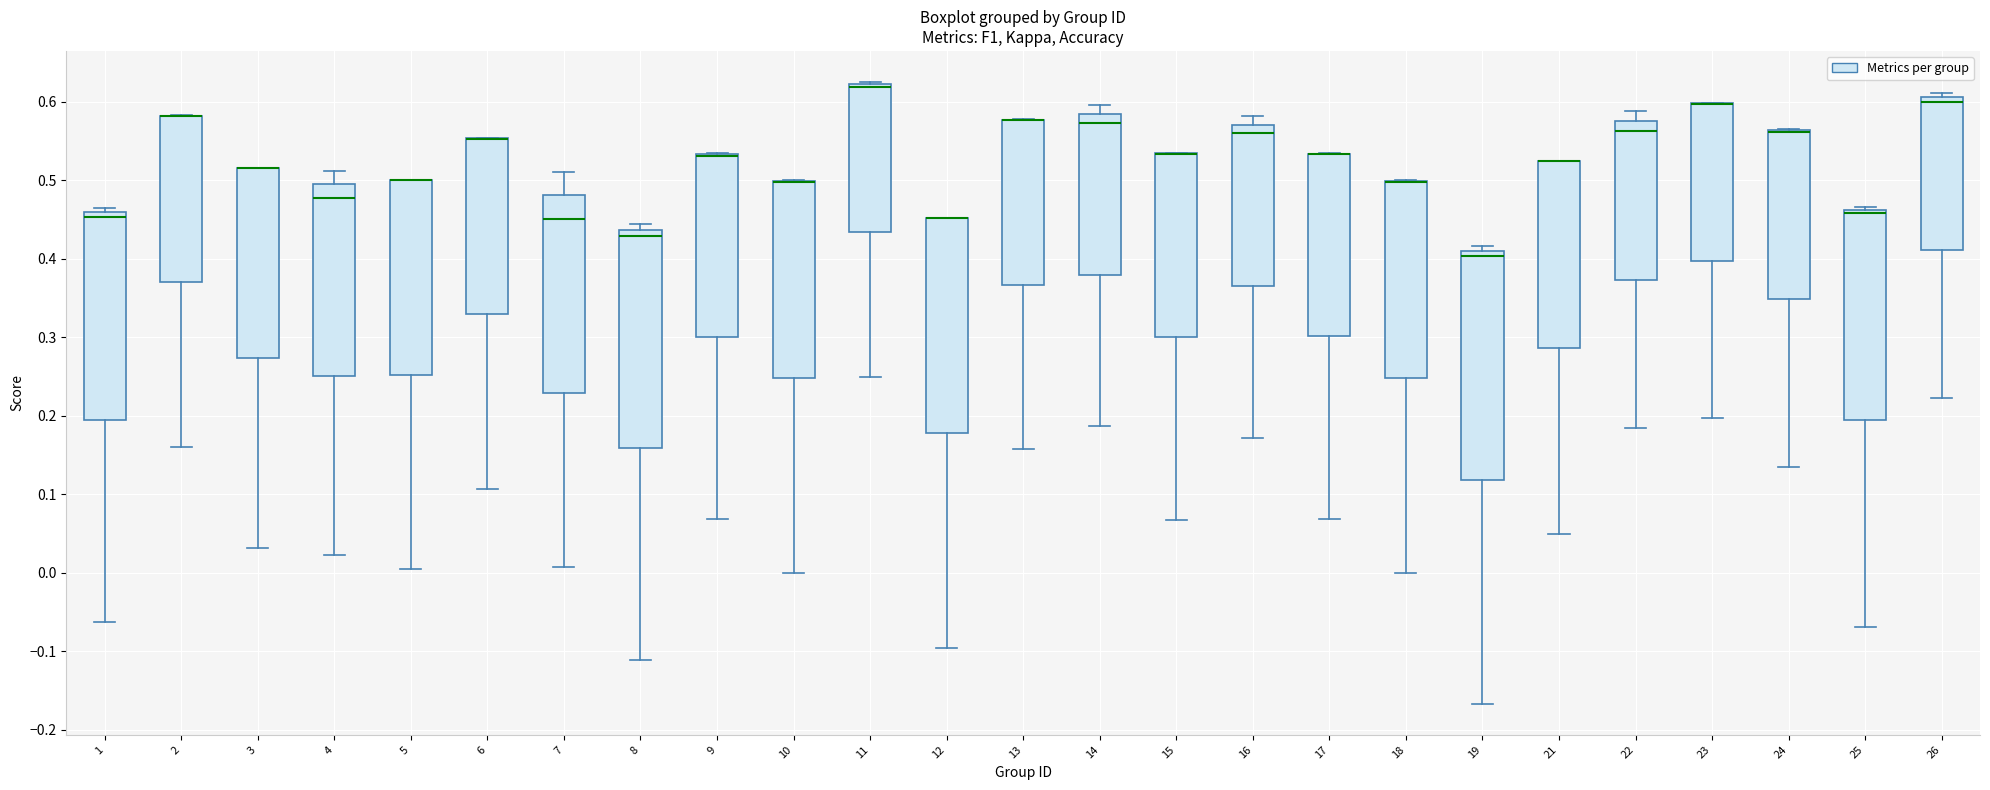

Which box is the tallest, from its lower edge to its upper edge?

19